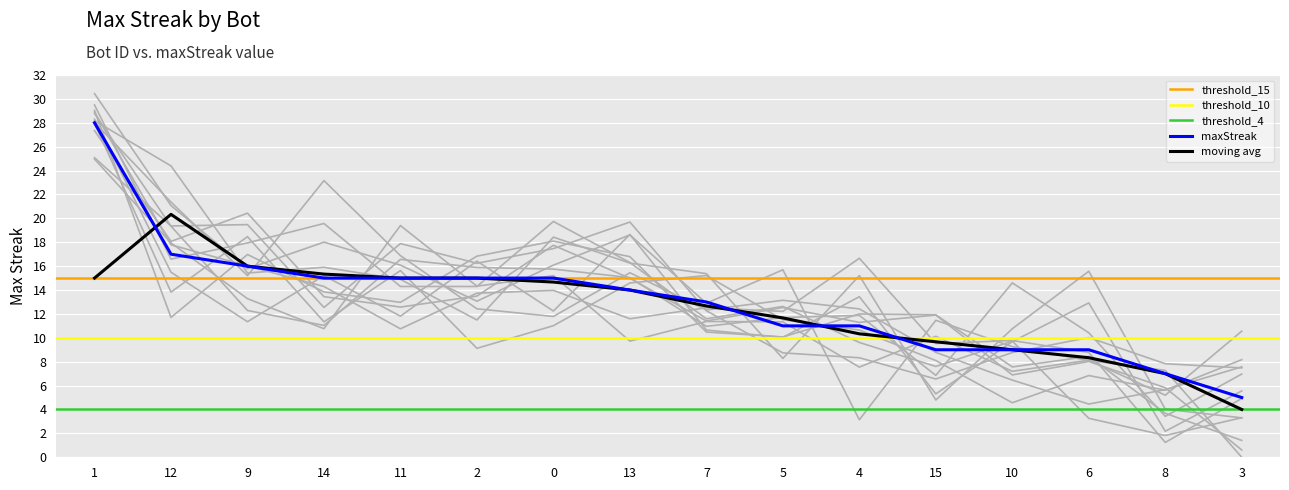

List the labels in order of value, largest first.

1, 12, 9, 14, 11, 2, 0, 13, 7, 5, 4, 15, 10, 6, 8, 3